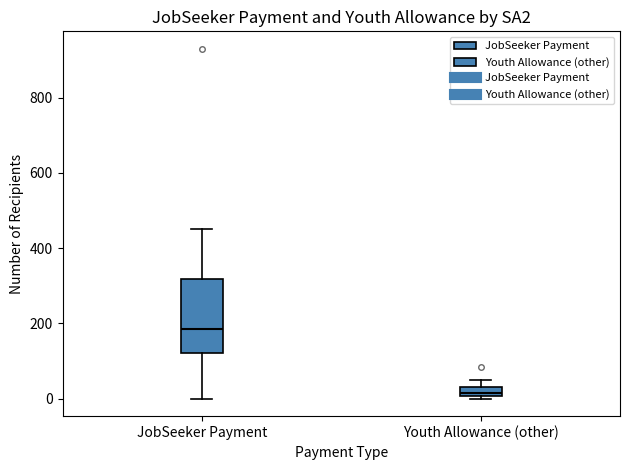

Which box is the tallest, from its lower edge to its upper edge?

JobSeeker Payment